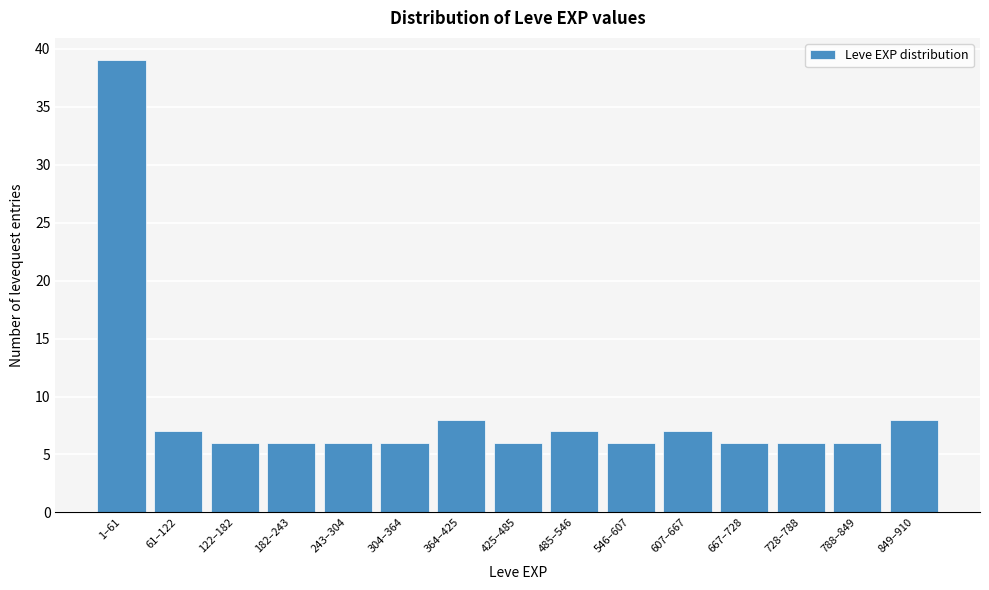

Reading left to right, extract all data points from this chart.

1–61=39	61–122=7	122–182=6	182–243=6	243–304=6	304–364=6	364–425=8	425–485=6	485–546=7	546–607=6	607–667=7	667–728=6	728–788=6	788–849=6	849–910=8